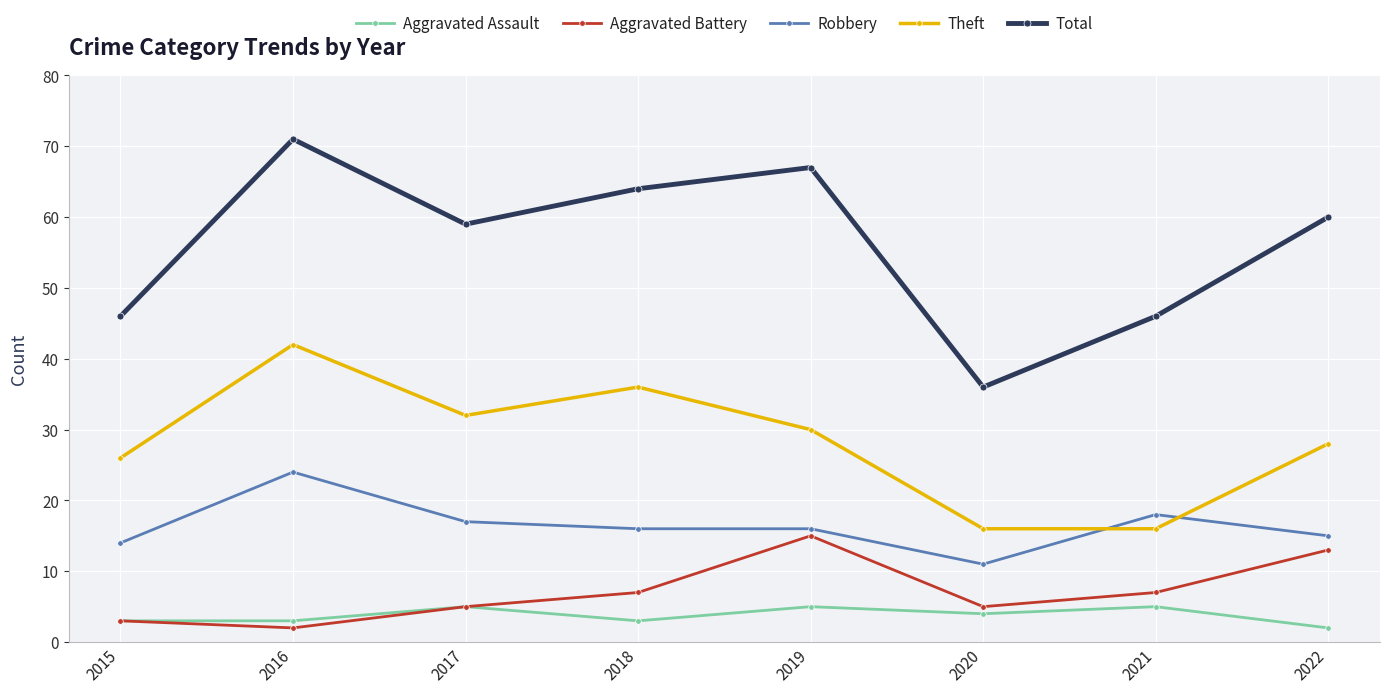

How many categories are shown in the chart?

8